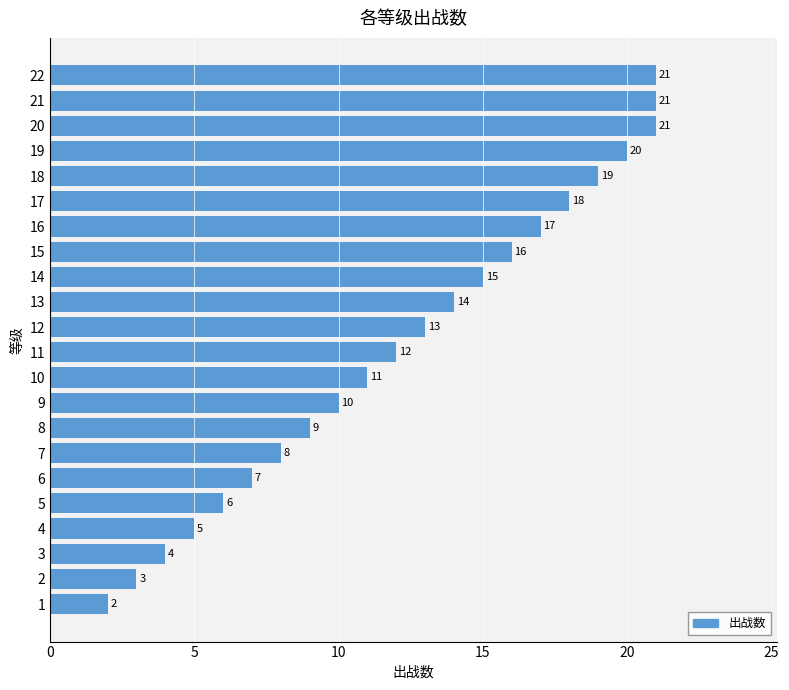

Reading top to bottom, what are all the values shown in this chart?

22=21	21=21	20=21	19=20	18=19	17=18	16=17	15=16	14=15	13=14	12=13	11=12	10=11	9=10	8=9	7=8	6=7	5=6	4=5	3=4	2=3	1=2